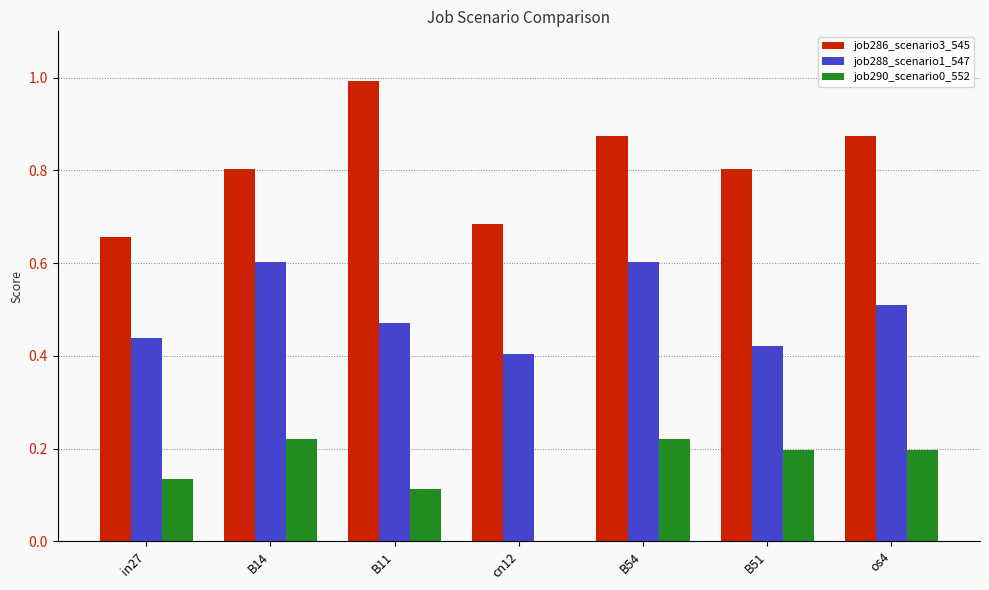

Does the chart contain stacked bars?

No